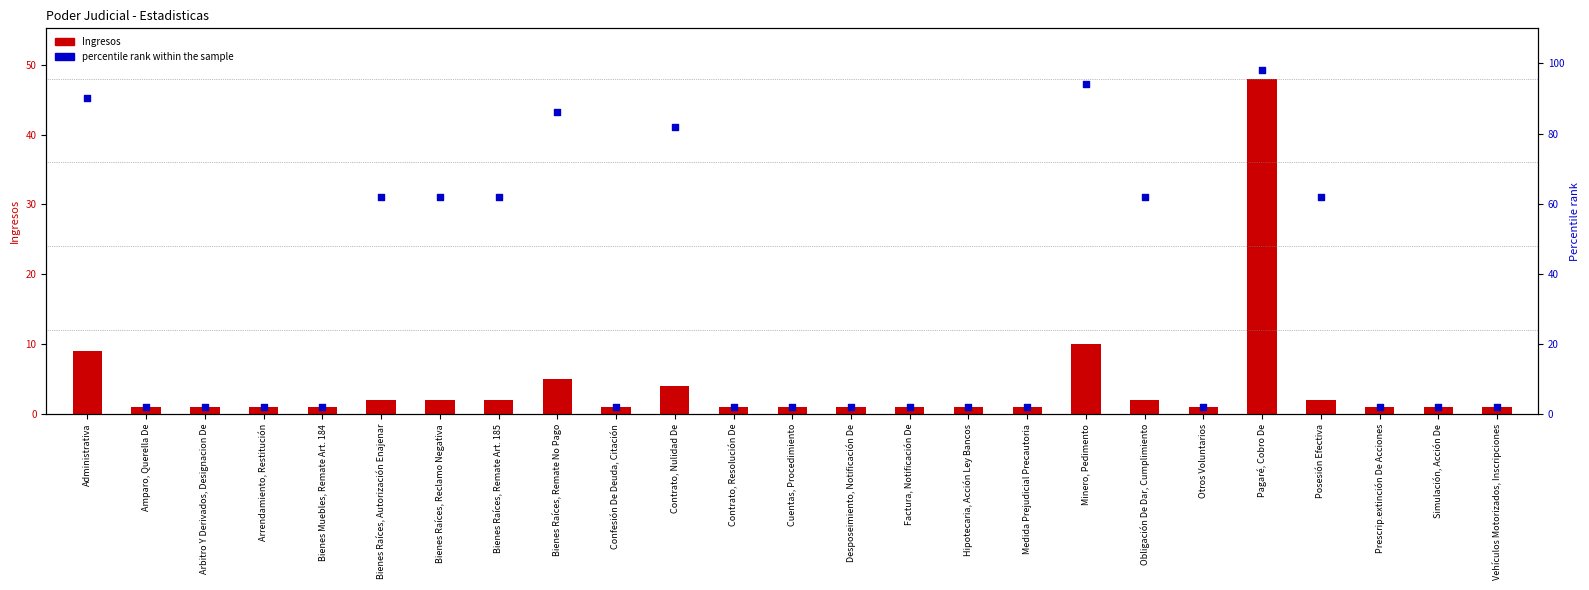

Which series reaches the minimum Y coordinate?

Ingresos